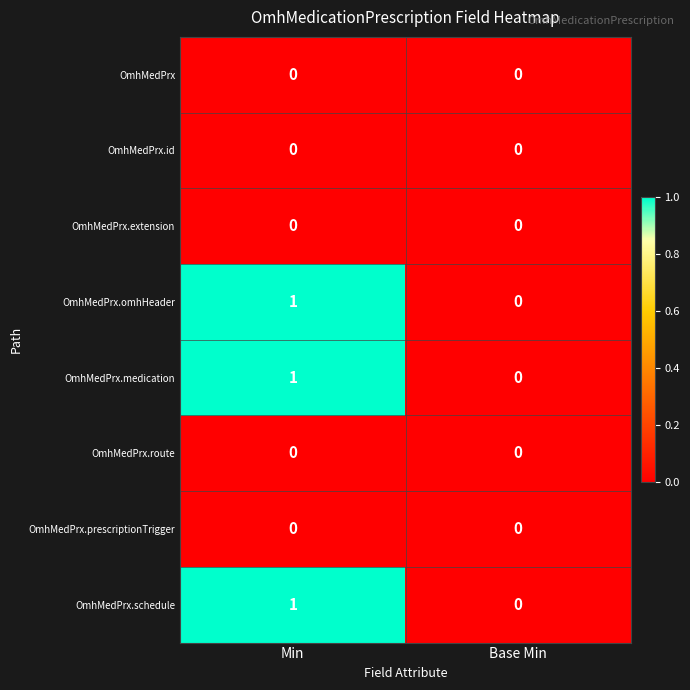

At which category is the sum across all series the highest?

Min